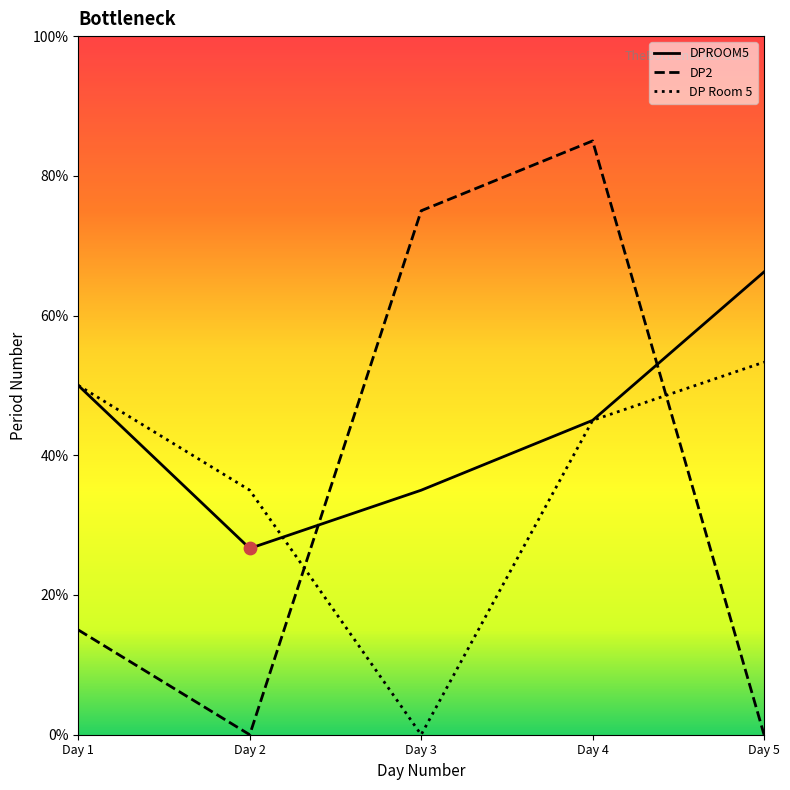

Is the value of DP Room 5 at Day 2 greater than the value of DP2 at Day 1?

Yes